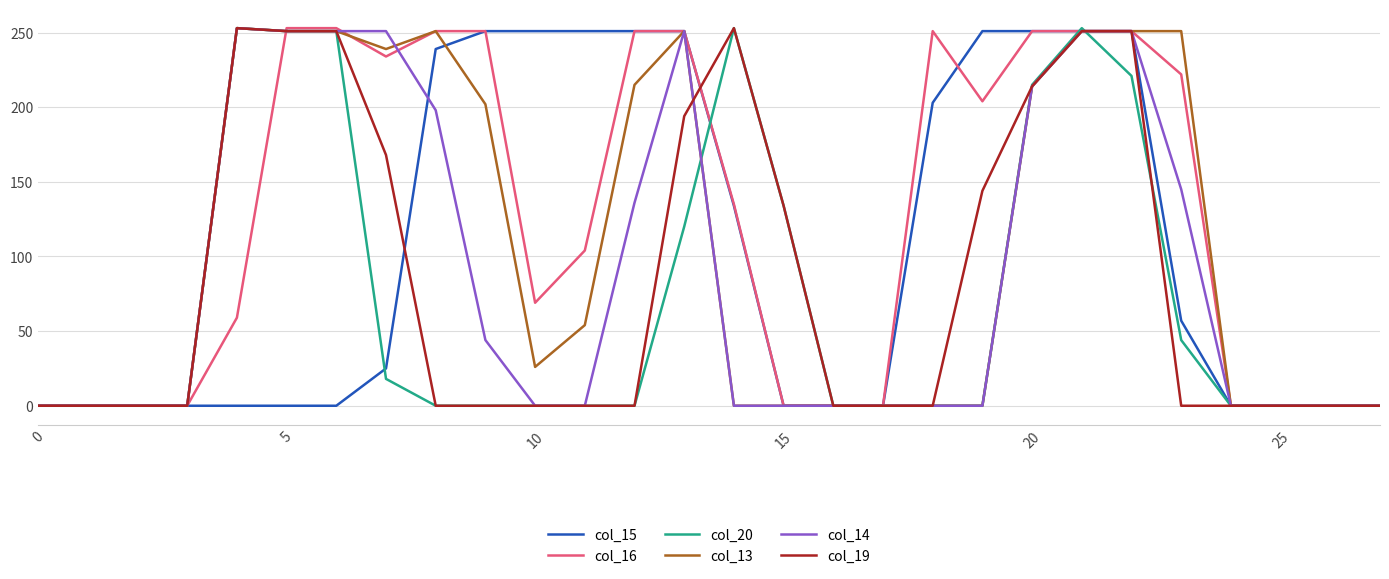

At how many categories does at least one series exceed 156?

17